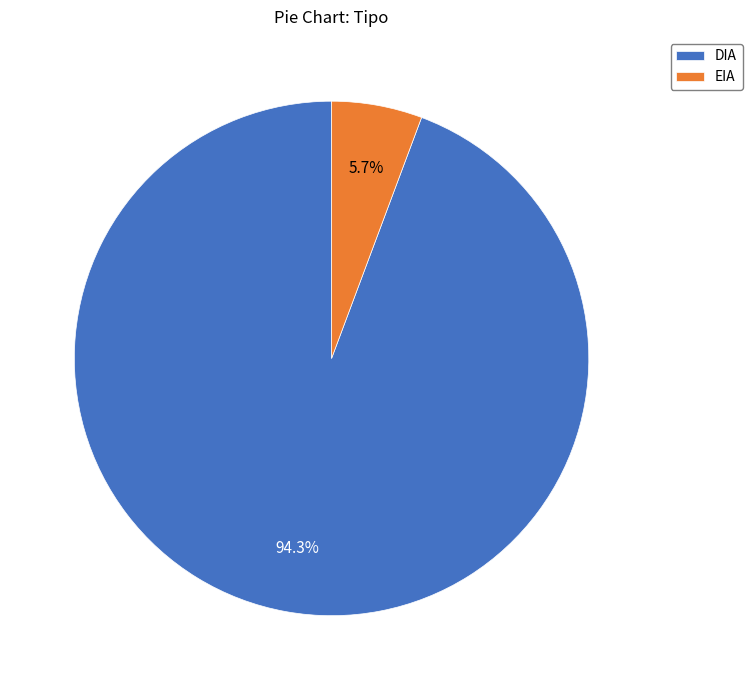

Which has a higher value, EIA or DIA?

DIA